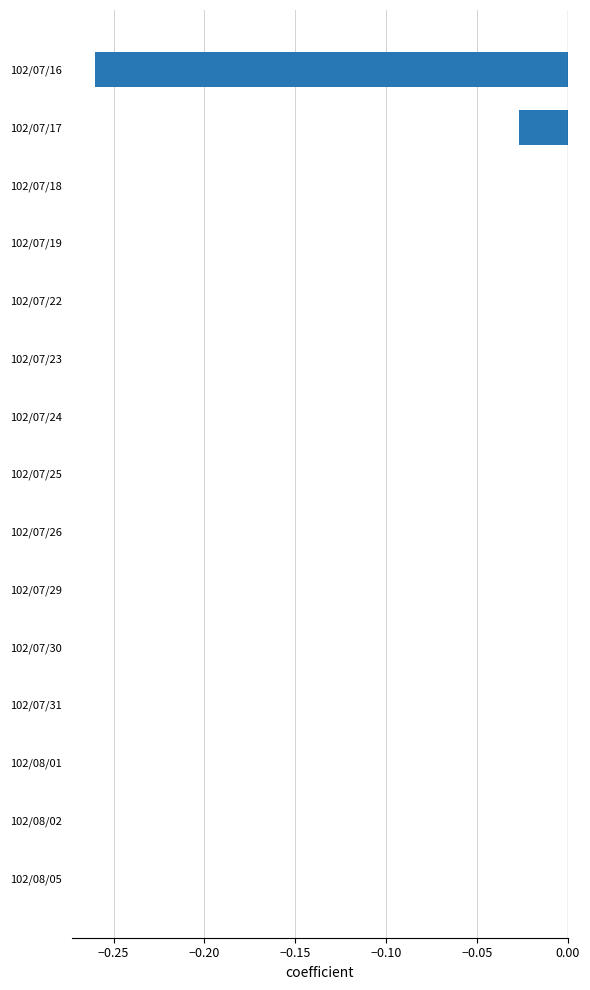

Between 102/07/17 and 102/07/24, which is larger?

102/07/24